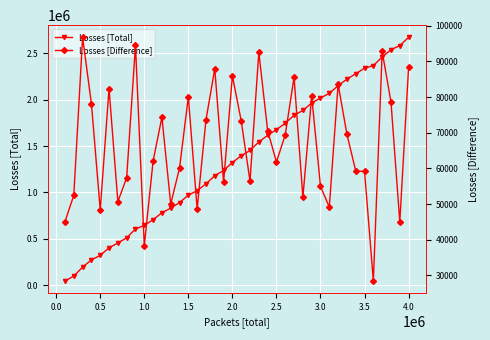

Is it true that Losses [Difference] equals 59149 at 3.5?

True